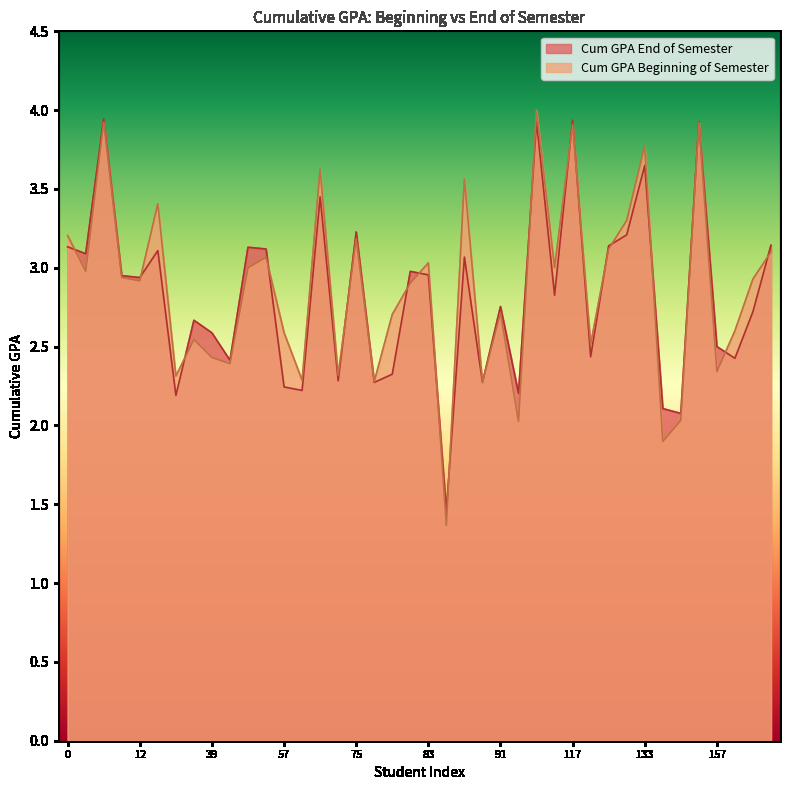

What is the minimum value shown in the chart?

1.4